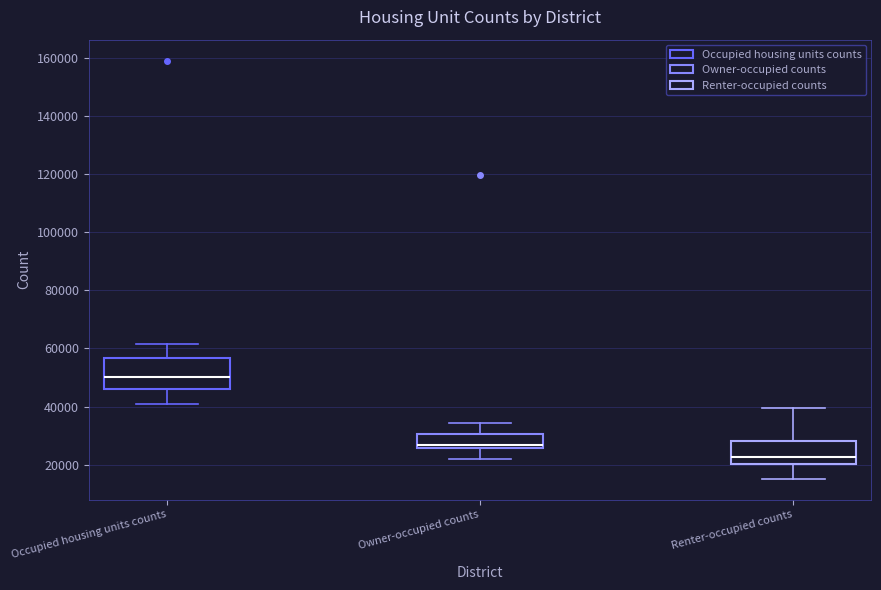

Which box has the highest median line?

Occupied housing units counts